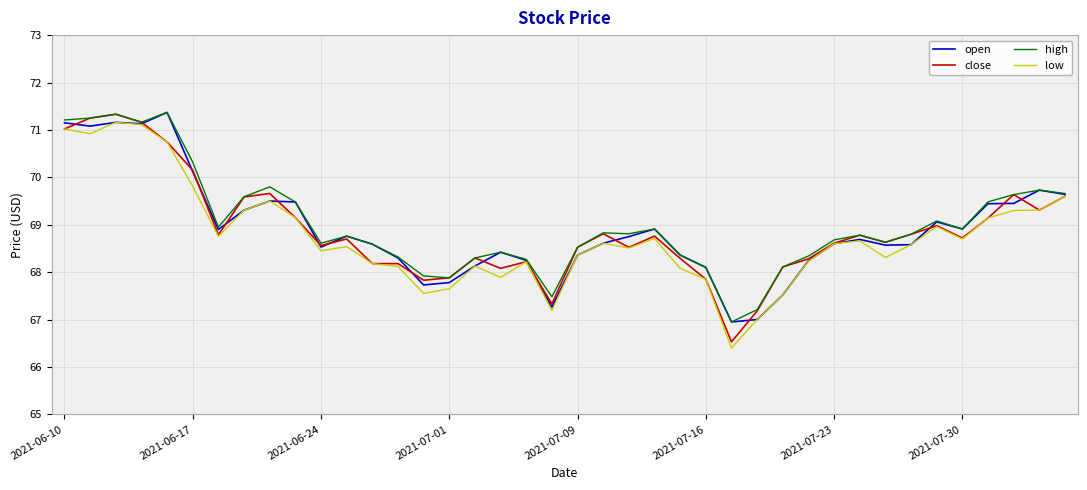

Which series has the largest range (max minus min)?

close